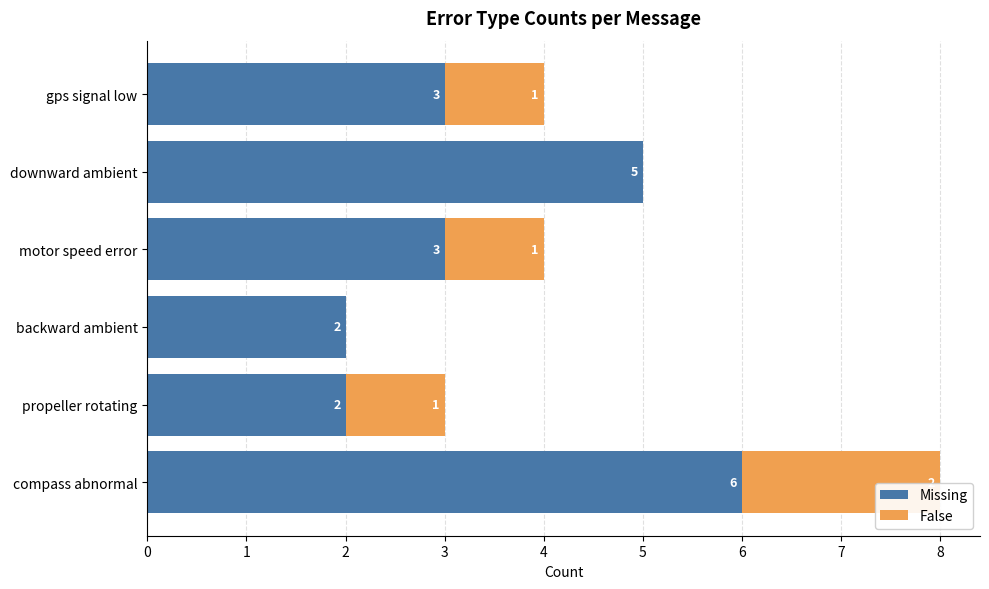

Count the Missing values in the range 2 to 5.

5